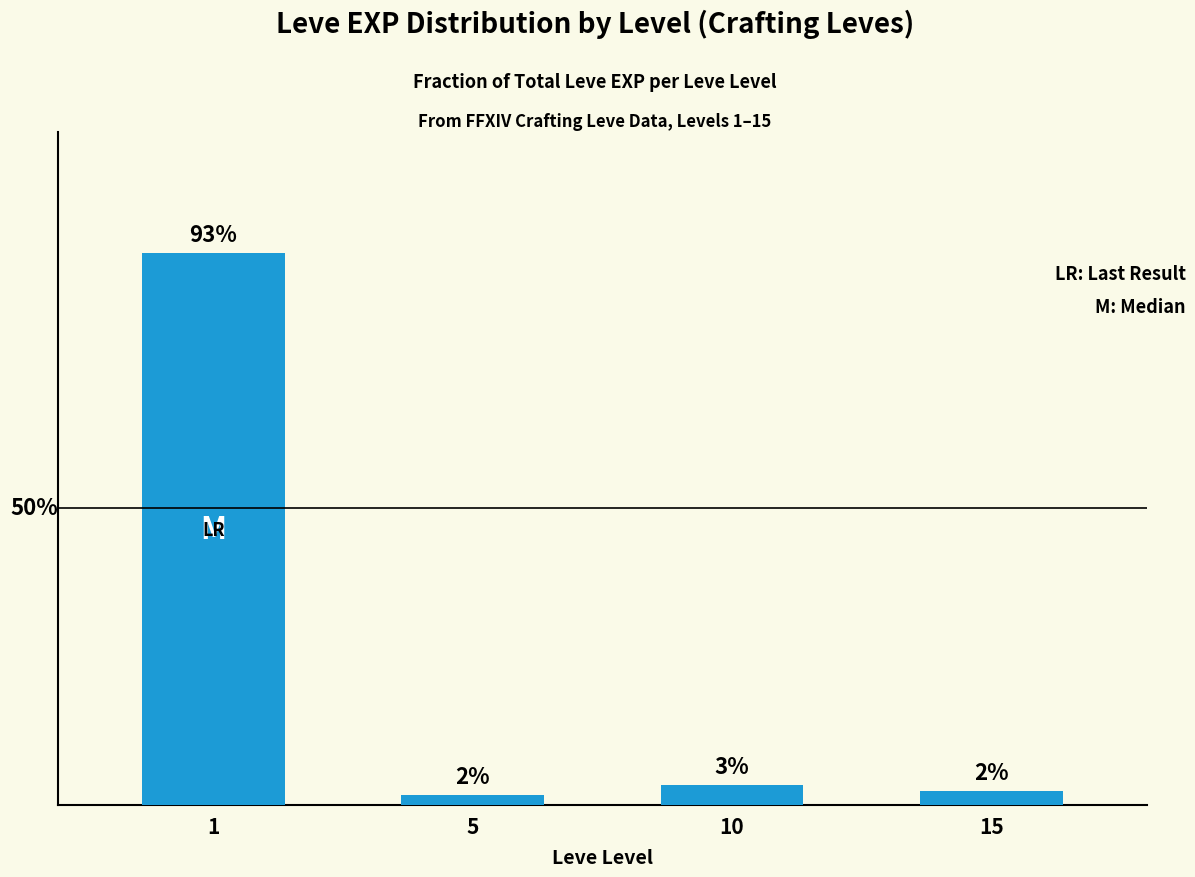

Is it true that the value at 15 is 0.0?

False